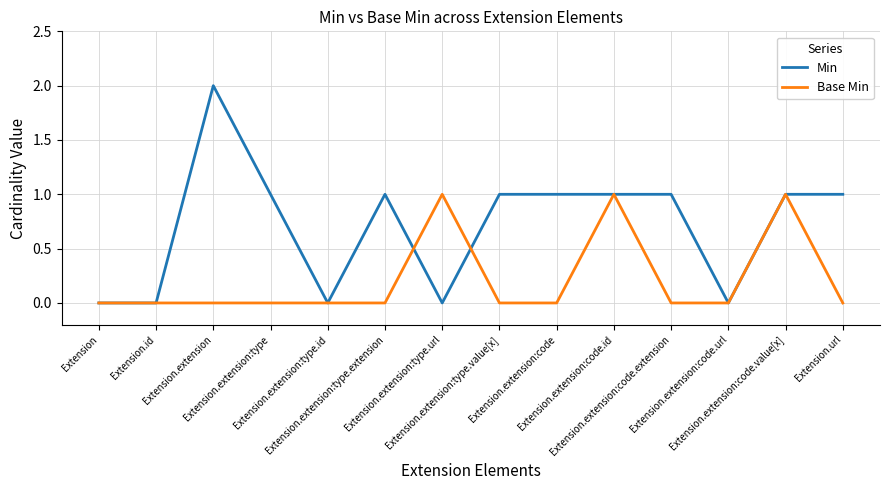

Is the value of Base Min at Extension.extension:code.extension greater than the value of Min at Extension.extension:type?

No